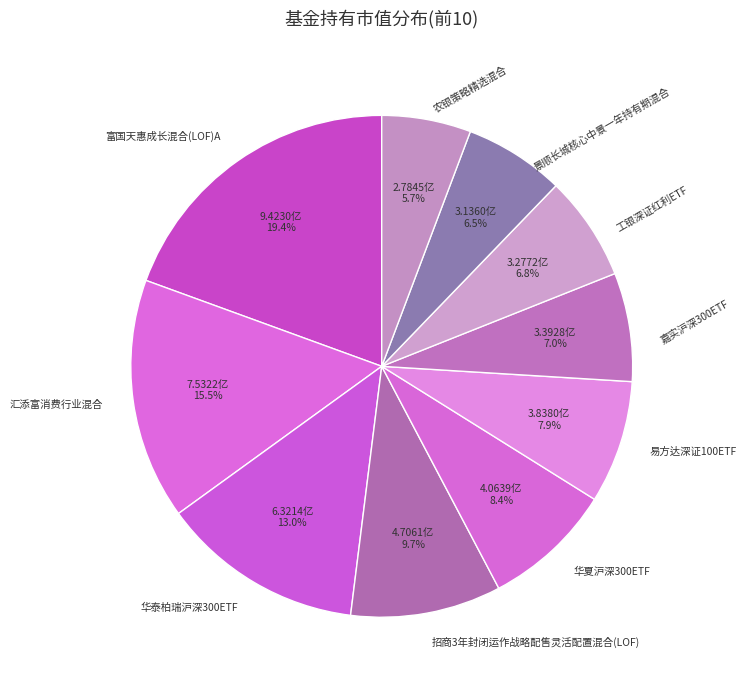

Count the number of slices in the pie.

10